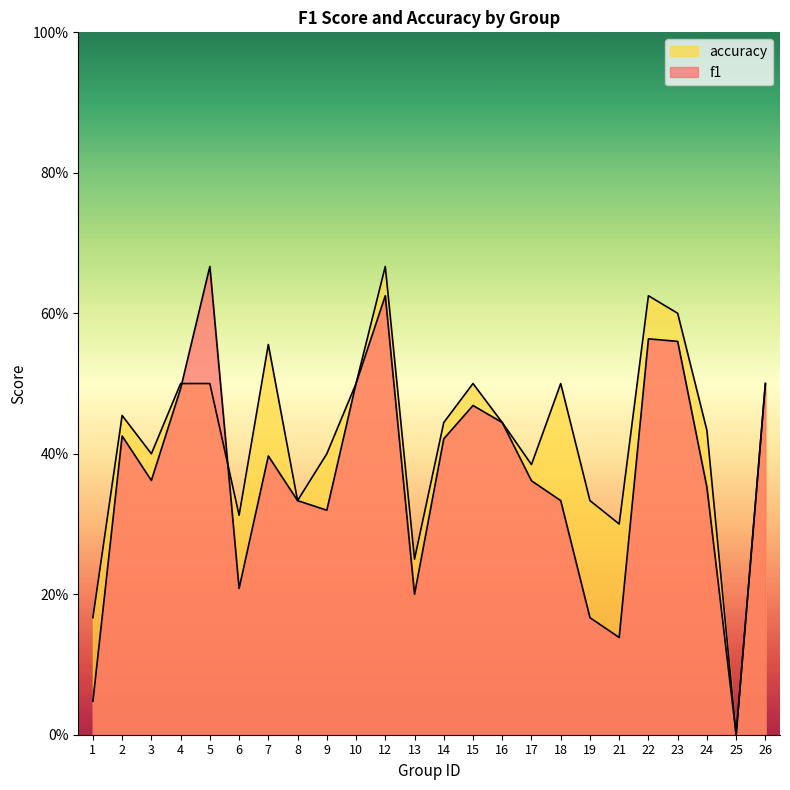

Reading left to right, extract all data points from this chart.

f1: 0.0	0.4	0.4	0.5	0.7	0.2	0.4	0.3	0.3	0.5	0.6	0.2	0.4	0.5	0.4	0.4	0.3	0.2	0.1	0.6	0.6	0.4	0.0	0.5
accuracy: 0.2	0.5	0.4	0.5	0.5	0.3	0.6	0.3	0.4	0.5	0.7	0.2	0.4	0.5	0.4	0.4	0.5	0.3	0.3	0.6	0.6	0.4	0.0	0.5